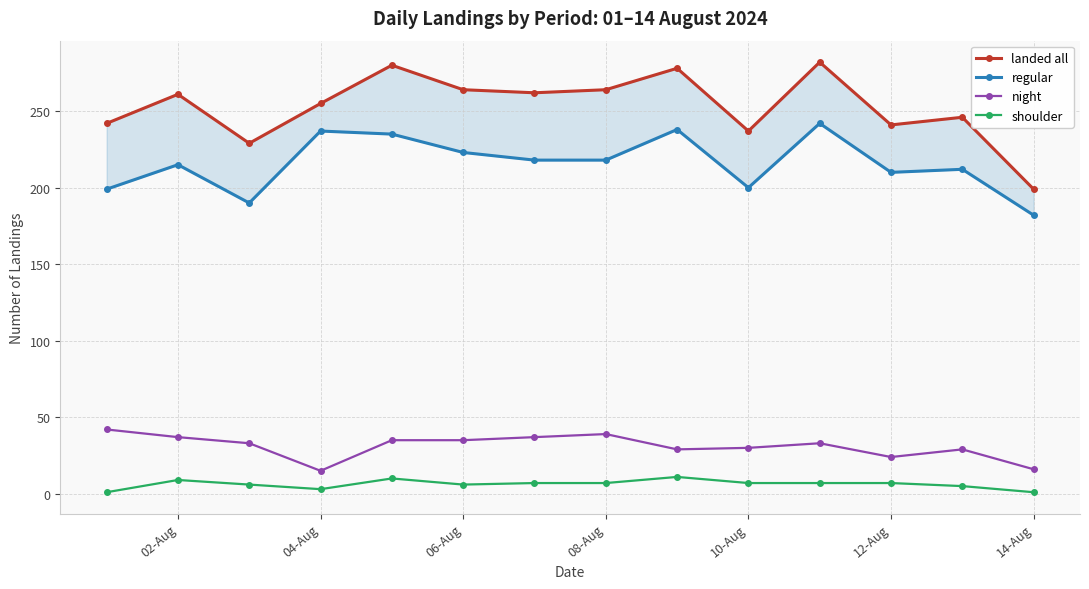

True or false: night and shoulder cross at least once.

False